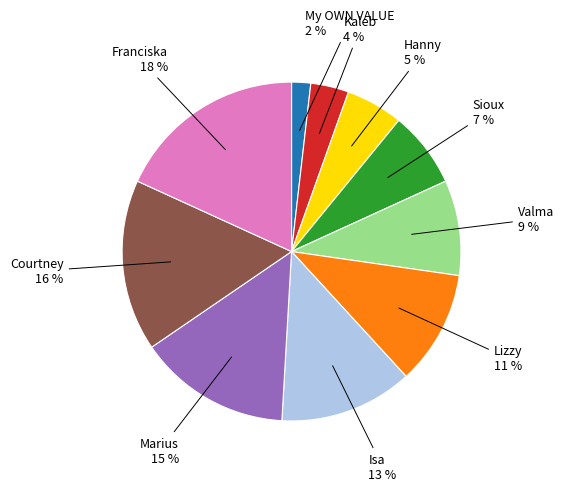

Which slice is the largest?

Franciska